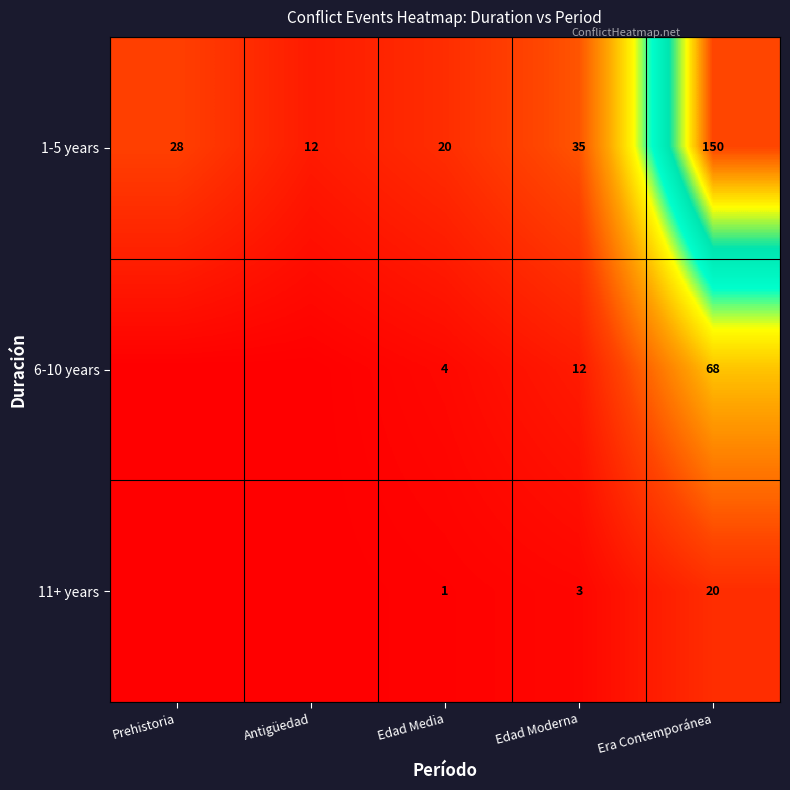

What value does the 1-5 years series have at Edad Media, to the nearest 5?

20